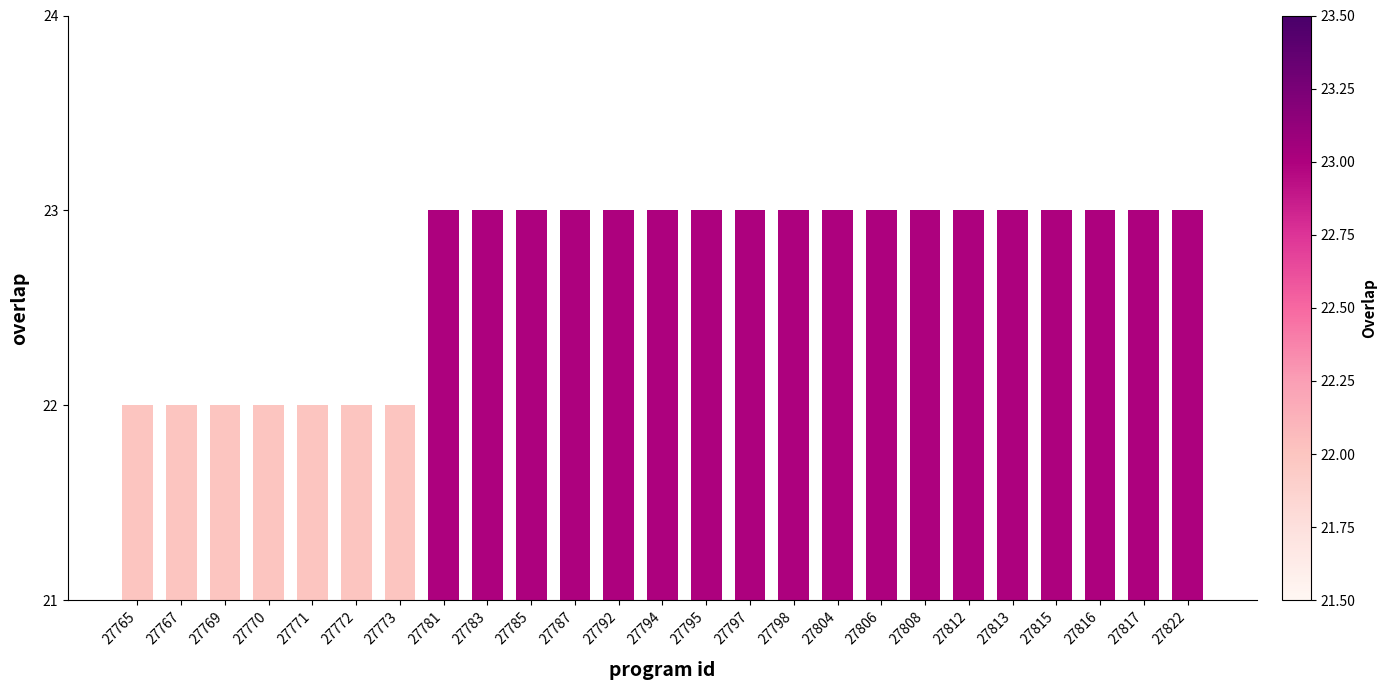

What is the approximate value at 27785?

23